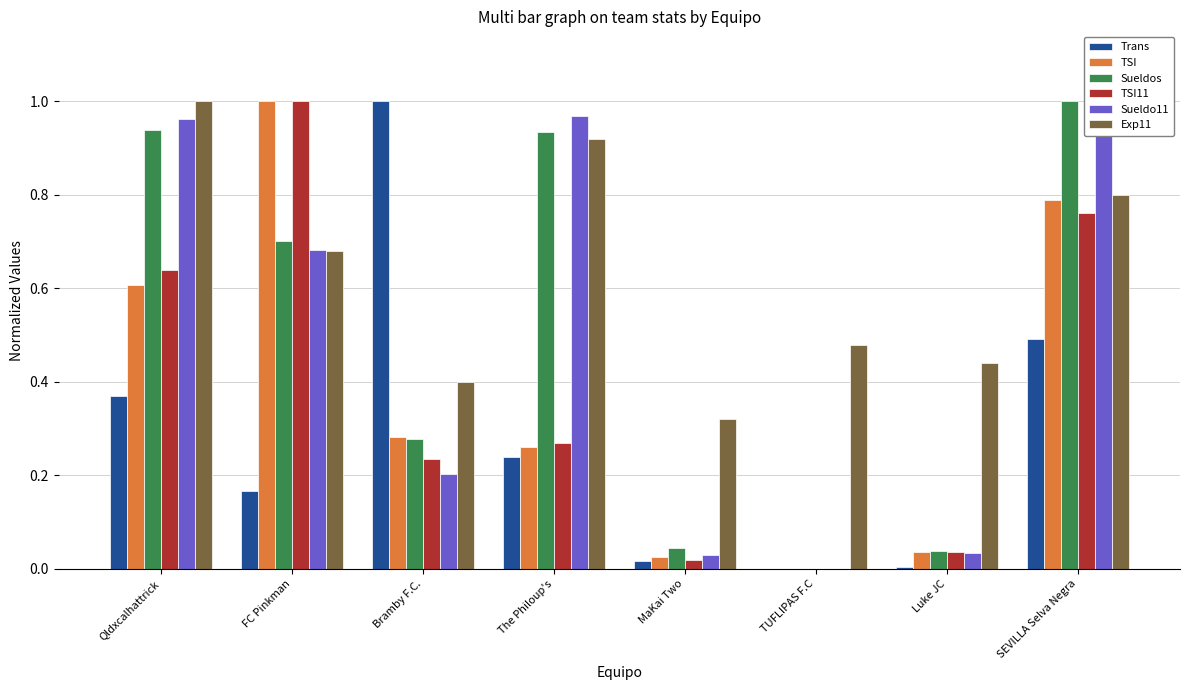

The value of Sueldo11 at TUFLIPAS F.C is 0.0. True or false?

True